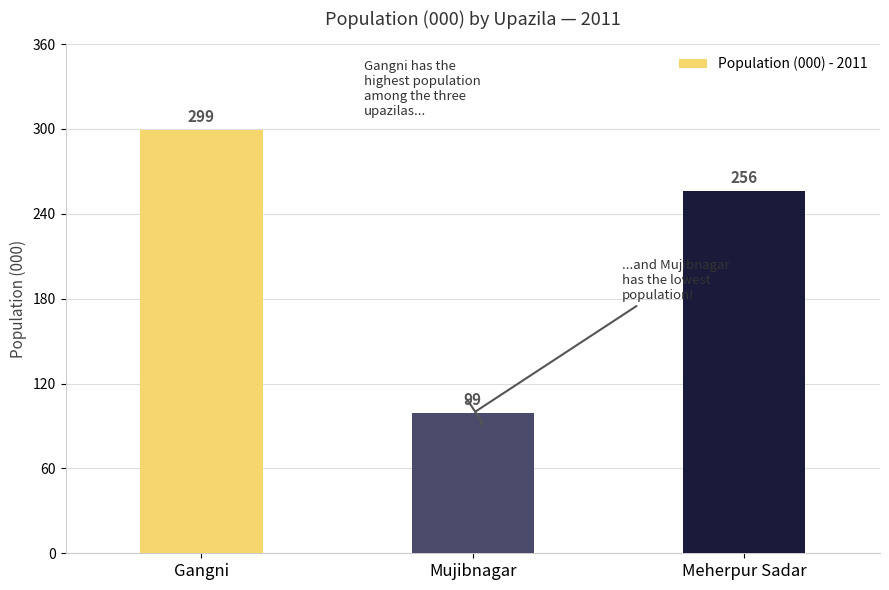

What is the greatest value displayed?

299